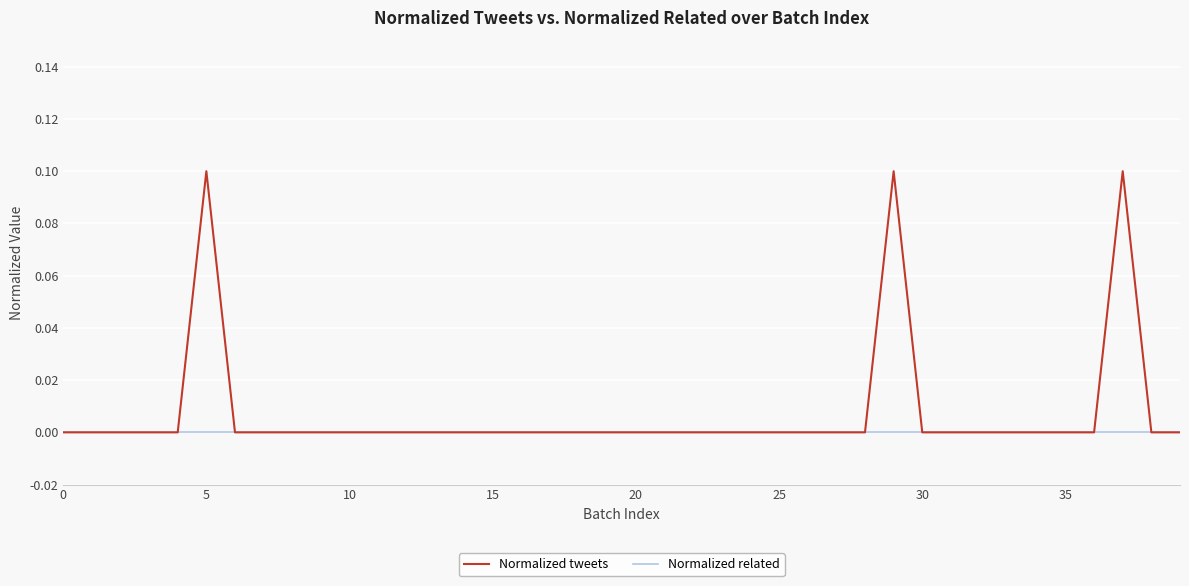

Rank the series by their maximum value, from lowest to highest.

Normalized related, Normalized tweets